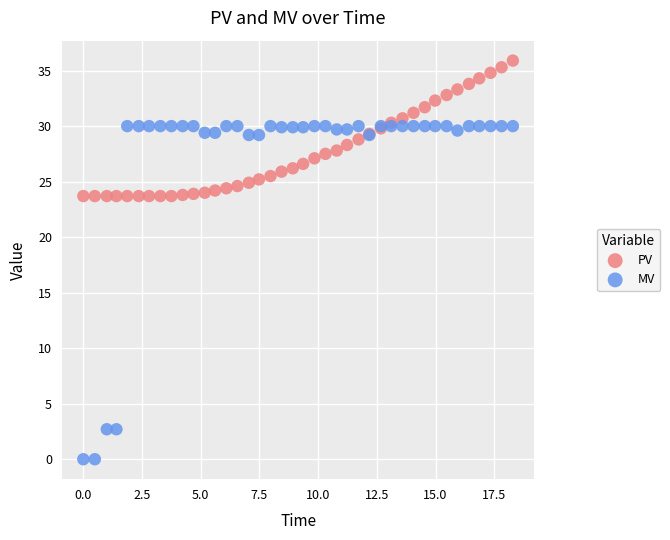

Which series contains the lowest Y value?

MV